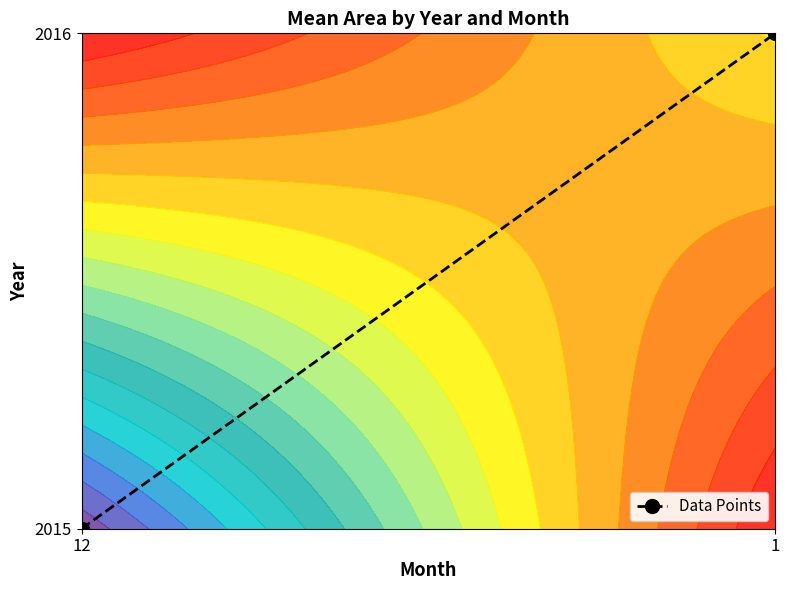

Rank the categories by value from highest to lowest.

1, 12